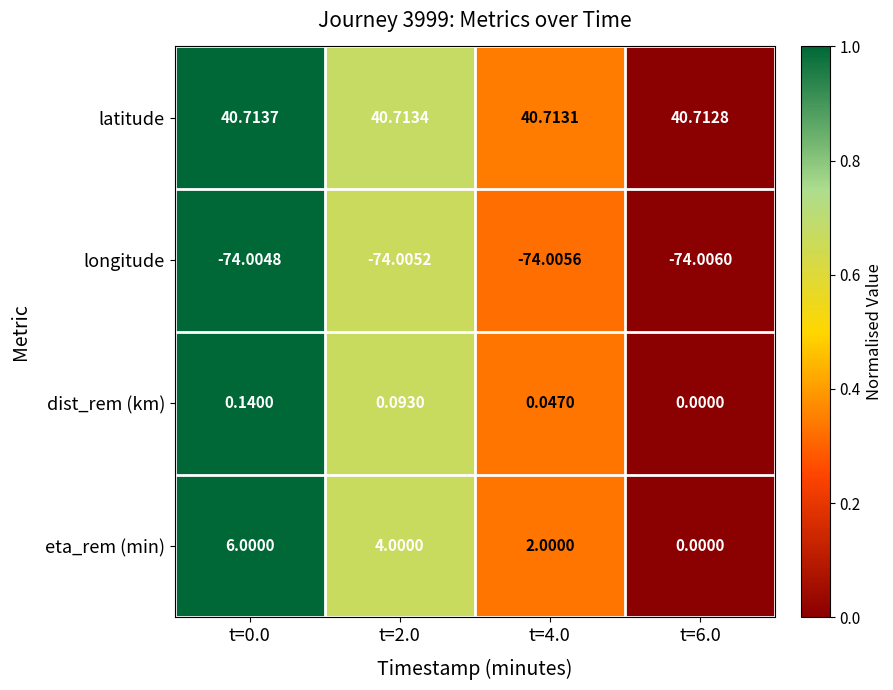

Which series has the largest range (max minus min)?

eta_rem (min)